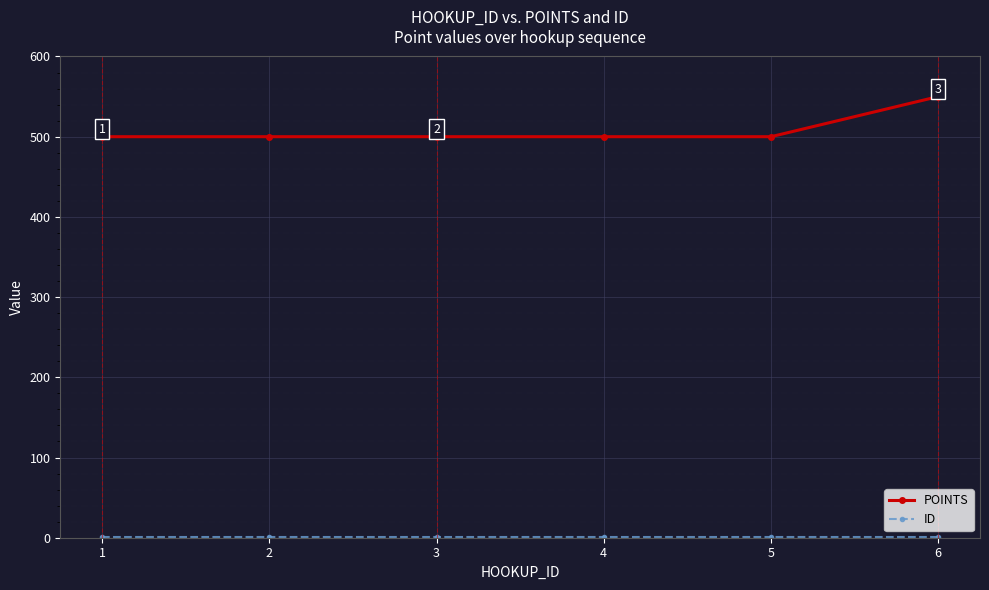

At which label does POINTS reach its peak?

6